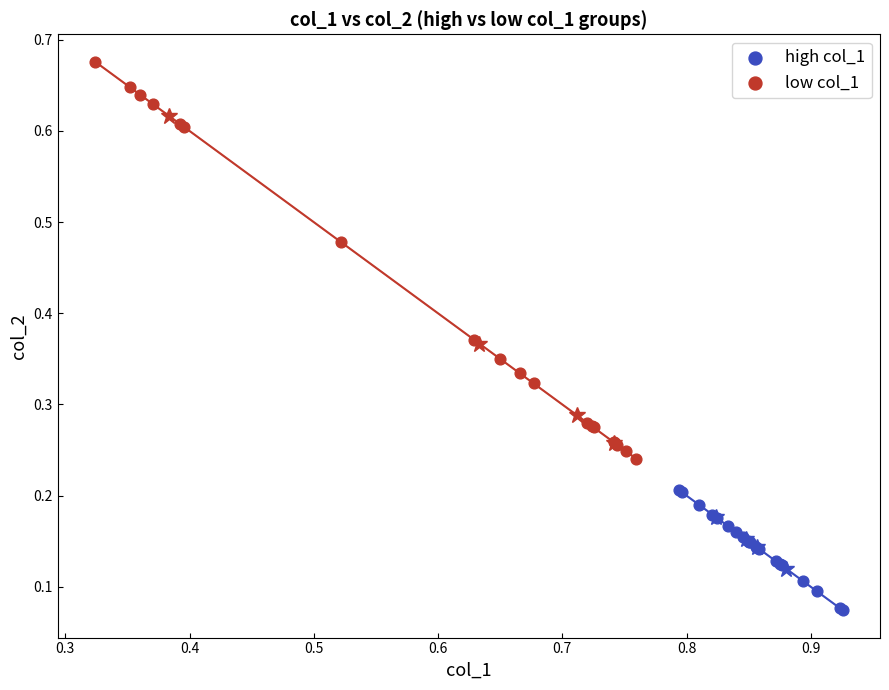

Which series has the largest Y range (max minus min)?

low col_1